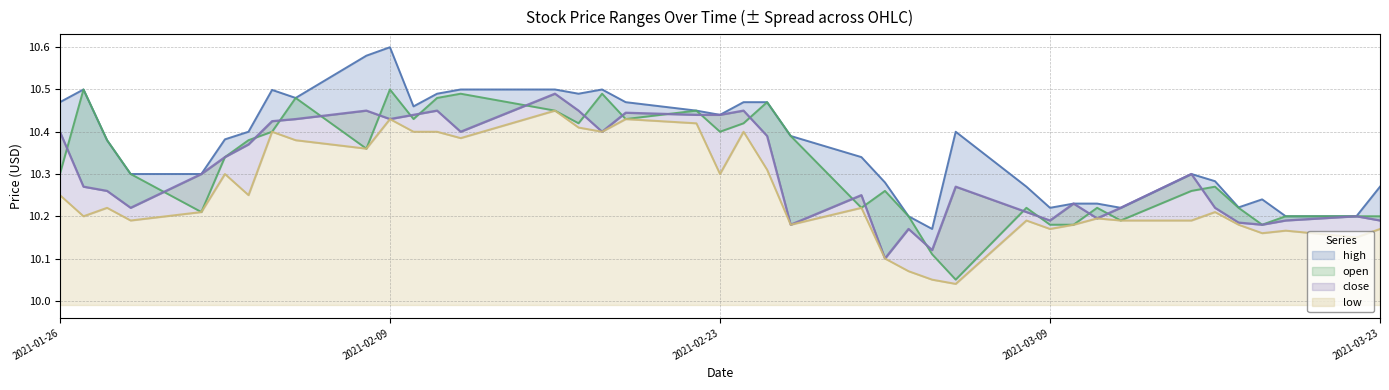

Does the chart display data point markers on the line(s)?

No